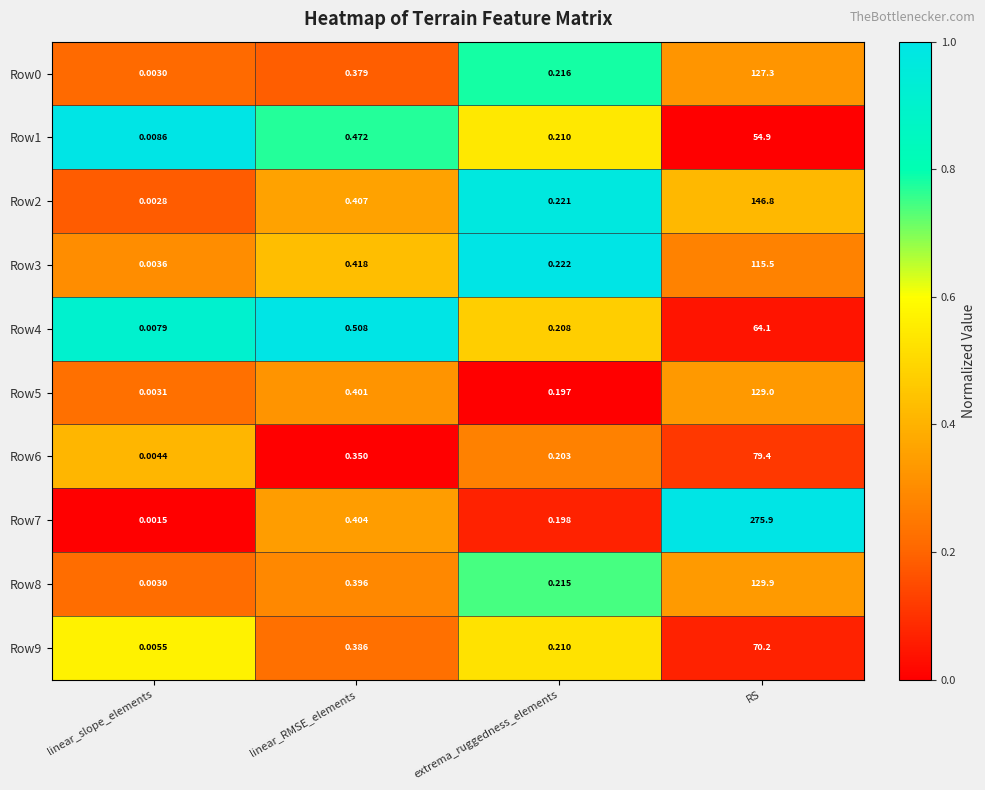

Which category has the lowest value in the Row5 series?

linear_slope_elements